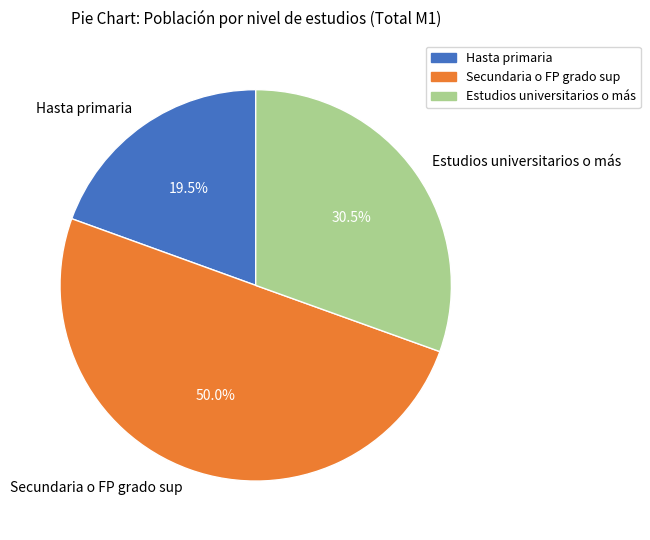

Which category has the smallest portion of the pie?

Hasta primaria